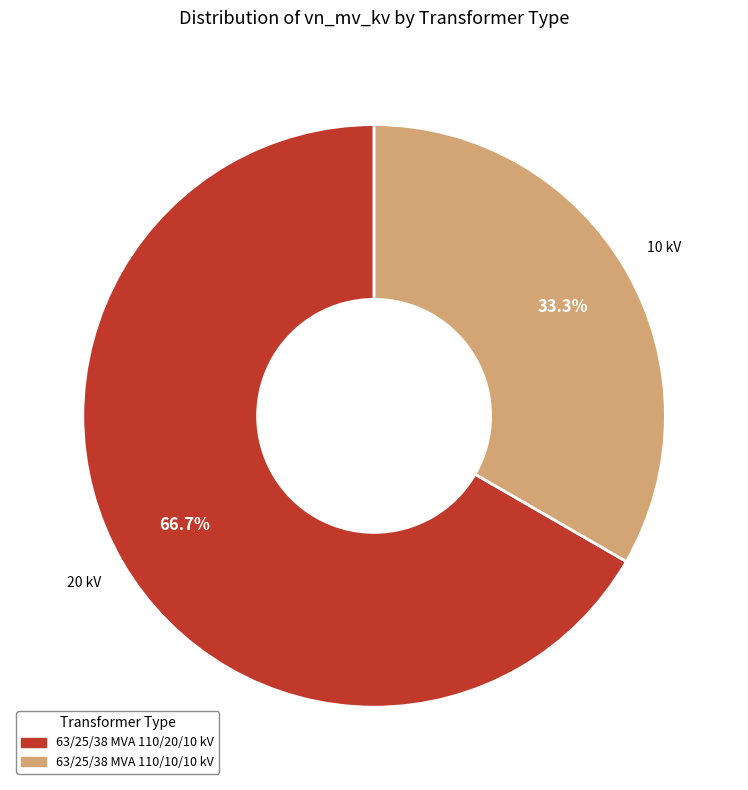

Does any single category account for the majority?

Yes